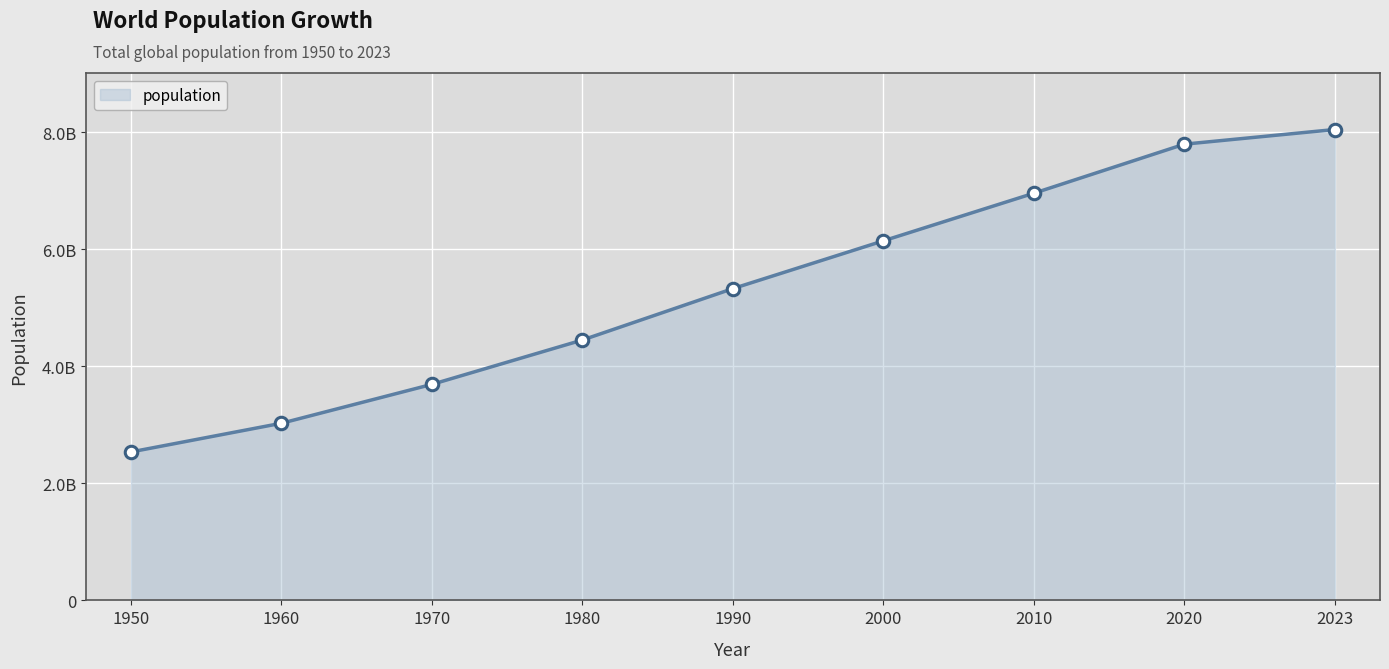

List the labels in order of value, largest first.

2023, 2020, 2010, 2000, 1990, 1980, 1970, 1960, 1950